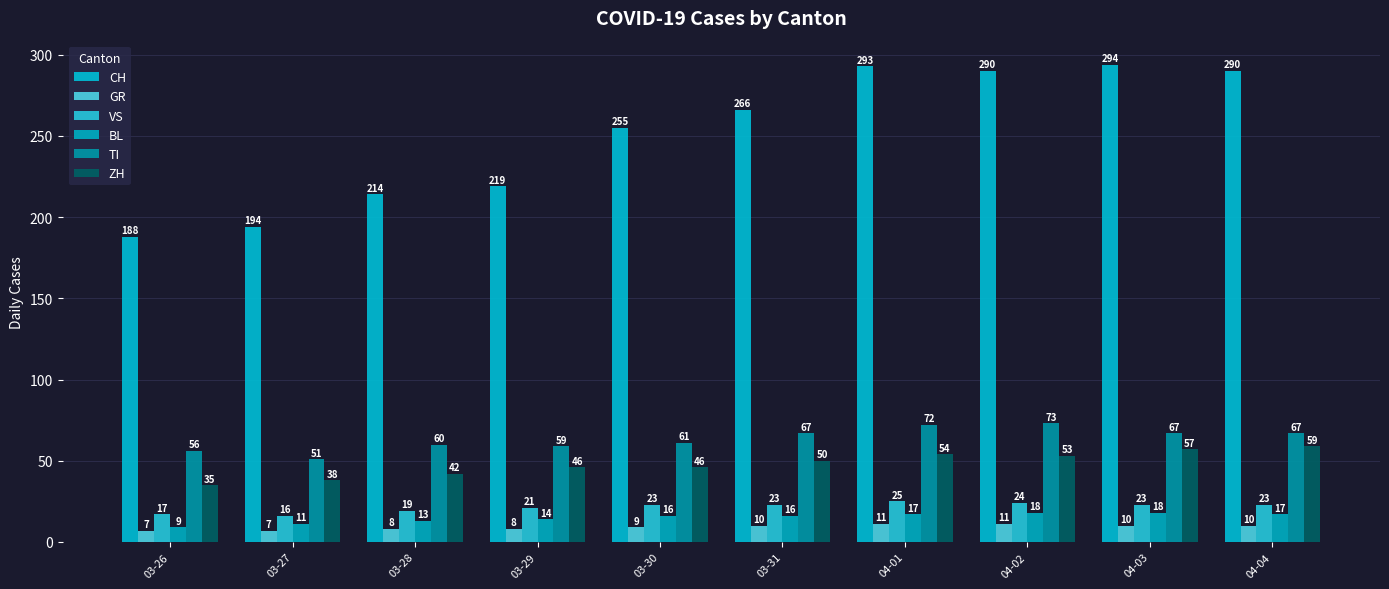

Which category has the lowest value in the BL series?

03-26